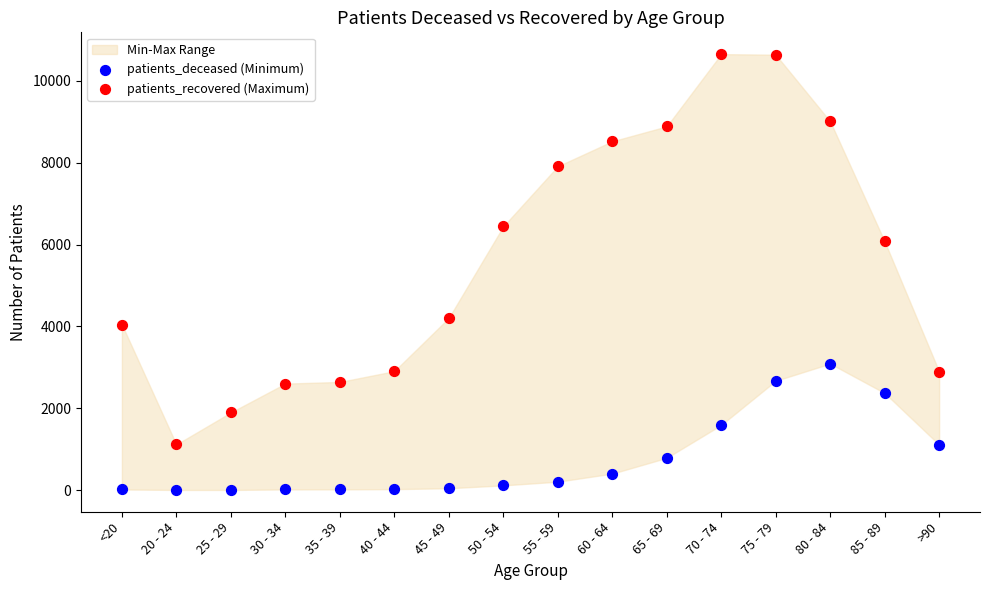

In the patients_recovered (Maximum) series, what Y value is closest to 5883?

6075